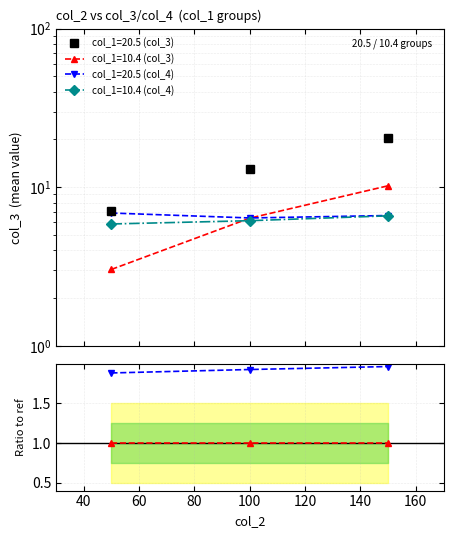

How many ratio_10.4 values are between 1 and 2?

3